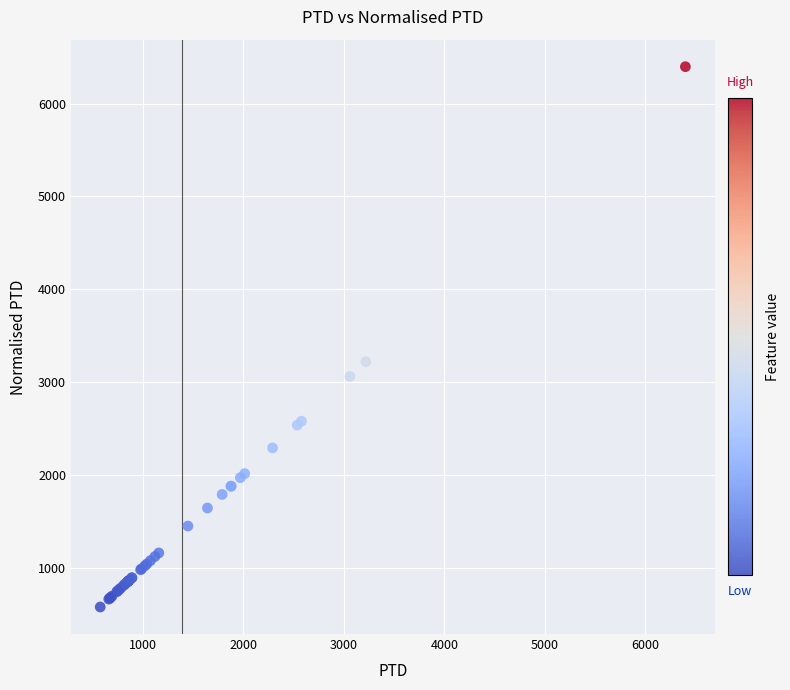

What Y value in the scatter plot is closest to 3487?

3218.9